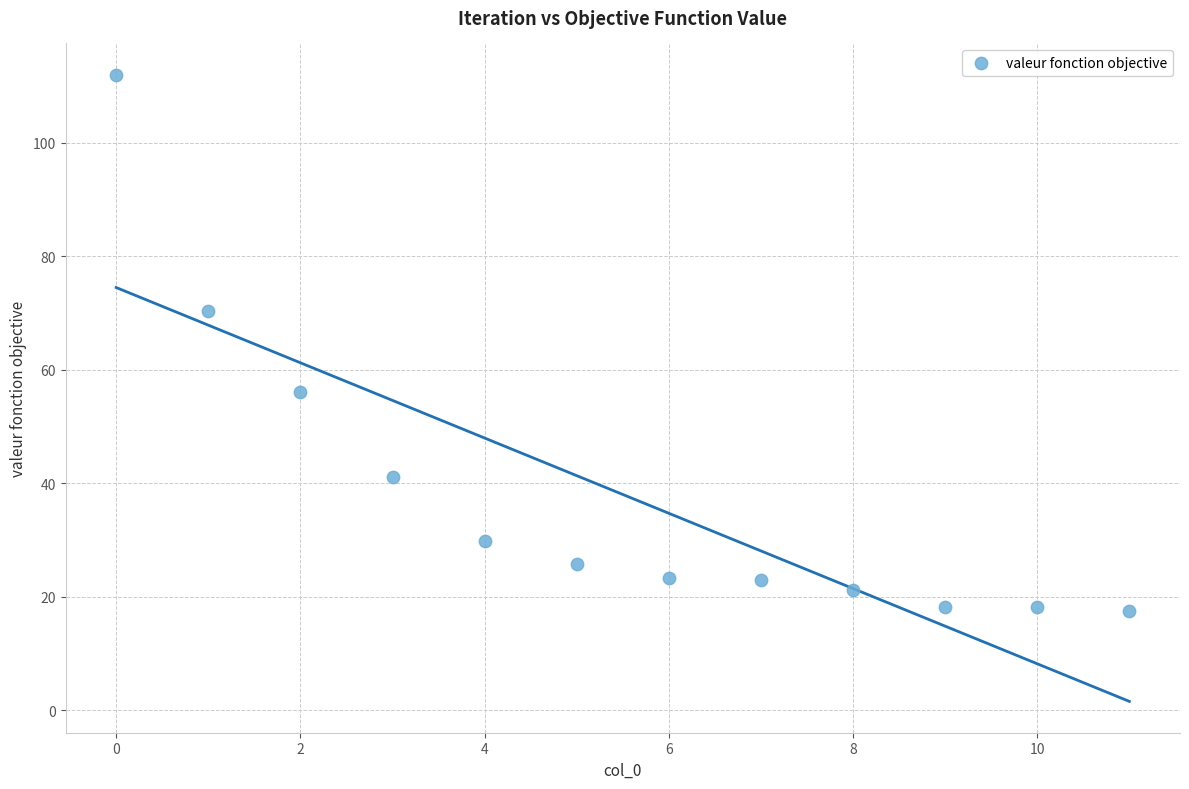

What is the range of Y values (max minus min)?

94.4